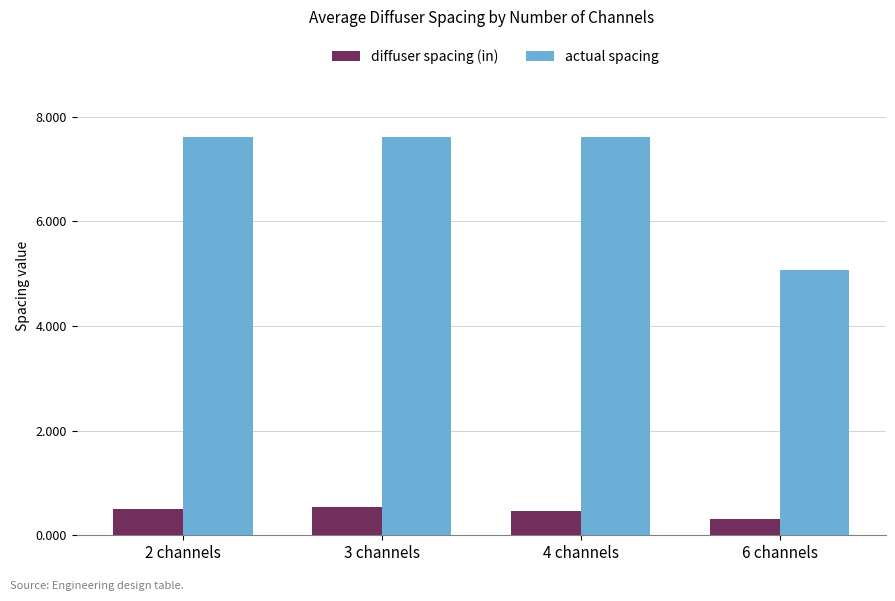

True or false: actual spacing has a value of 7.6 at 2 channels.

True